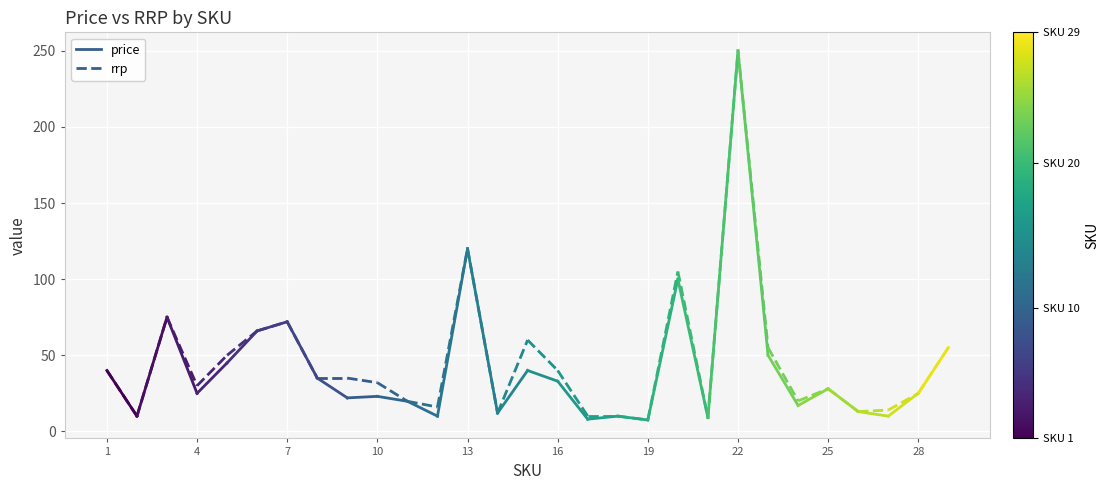

What is the sum of all rrp values?

1314.0